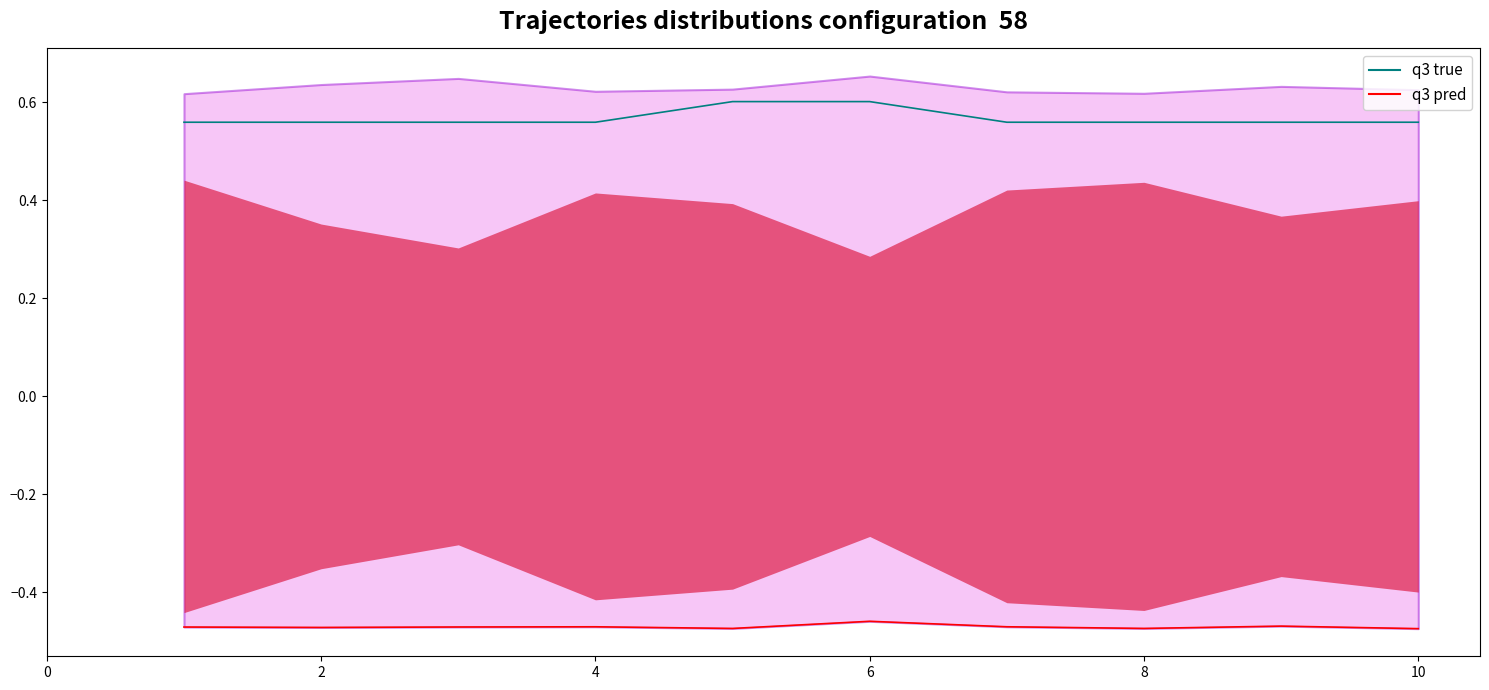

List the labels in order of final_goal_value value, smallest first.

1, 2, 3, 4, 7, 8, 9, 10, 5, 6